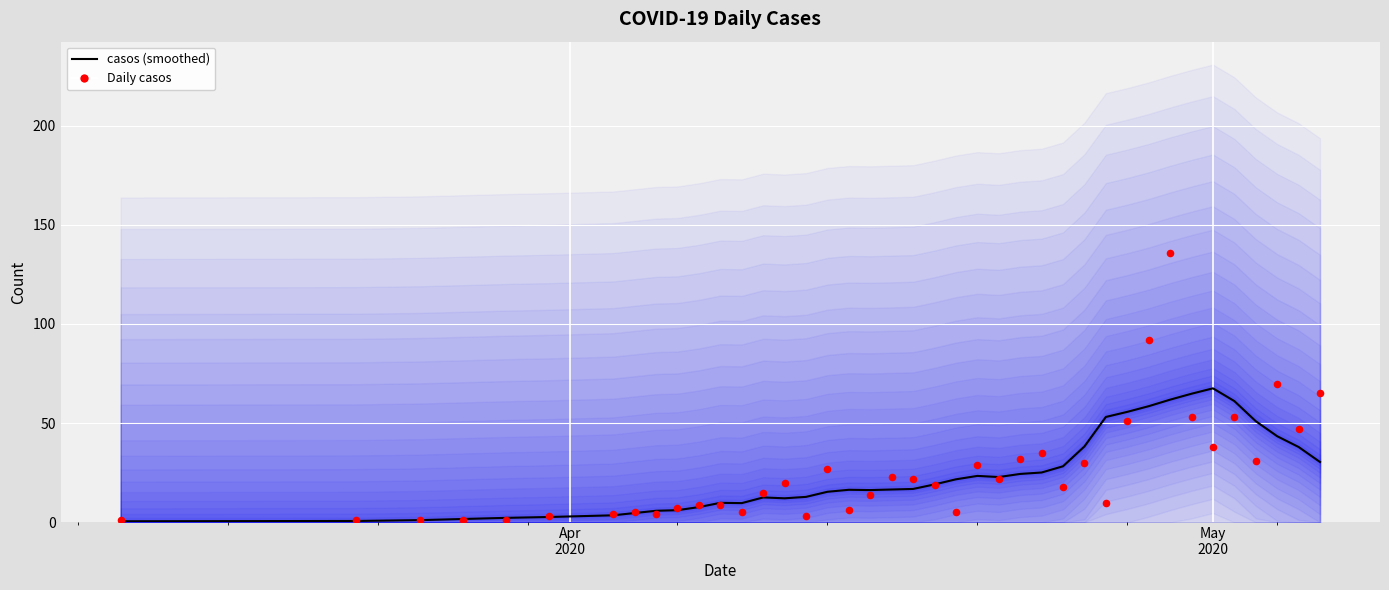

Which series has the largest total across all categories?

Daily casos